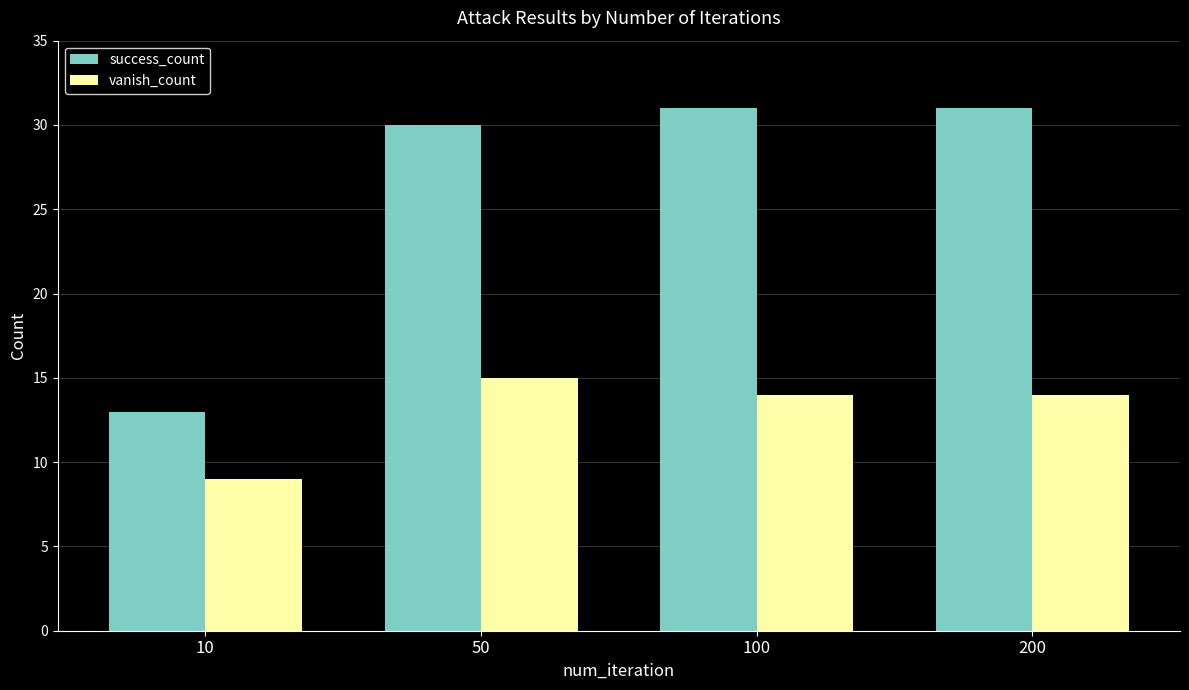

Count the number of categories in the chart.

4